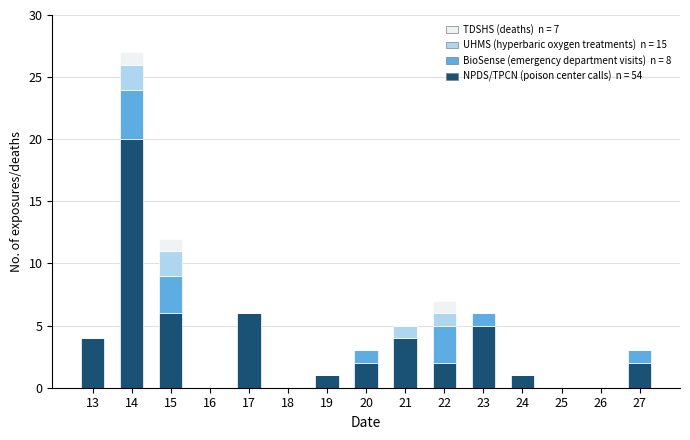

At which category is the sum across all series the highest?

14